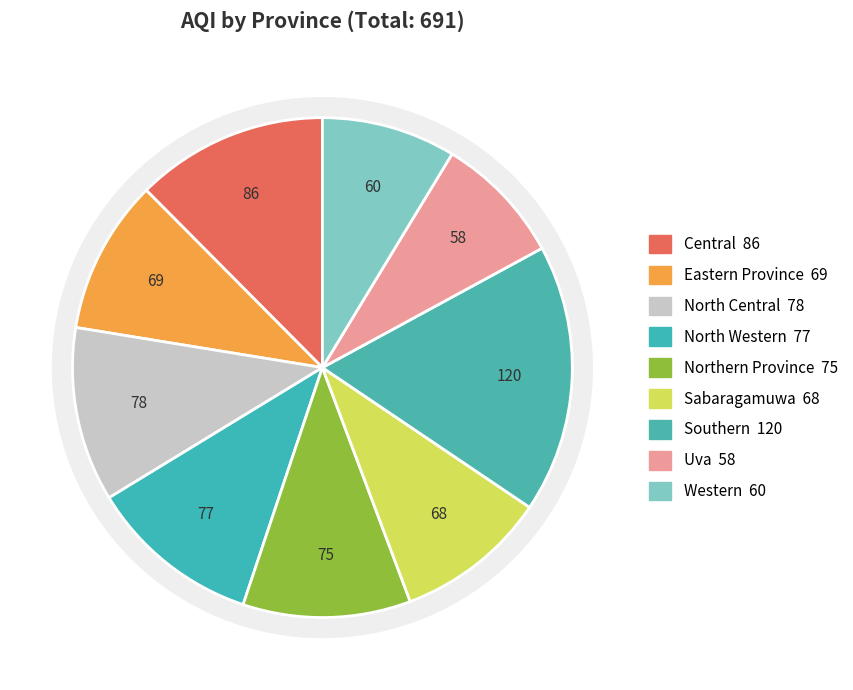

To the nearest percent, what percentage of the pie is Central?

12%